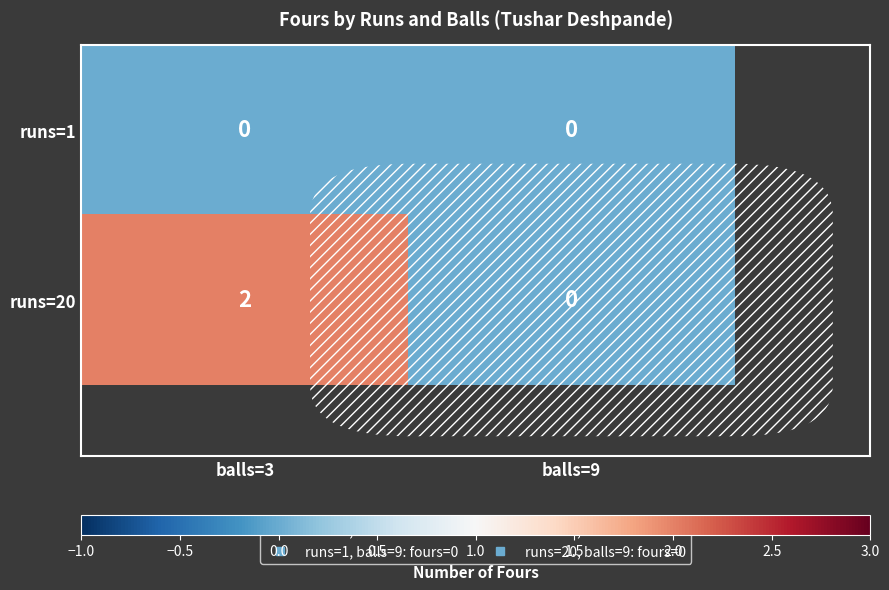

How many series are shown in this chart?

2